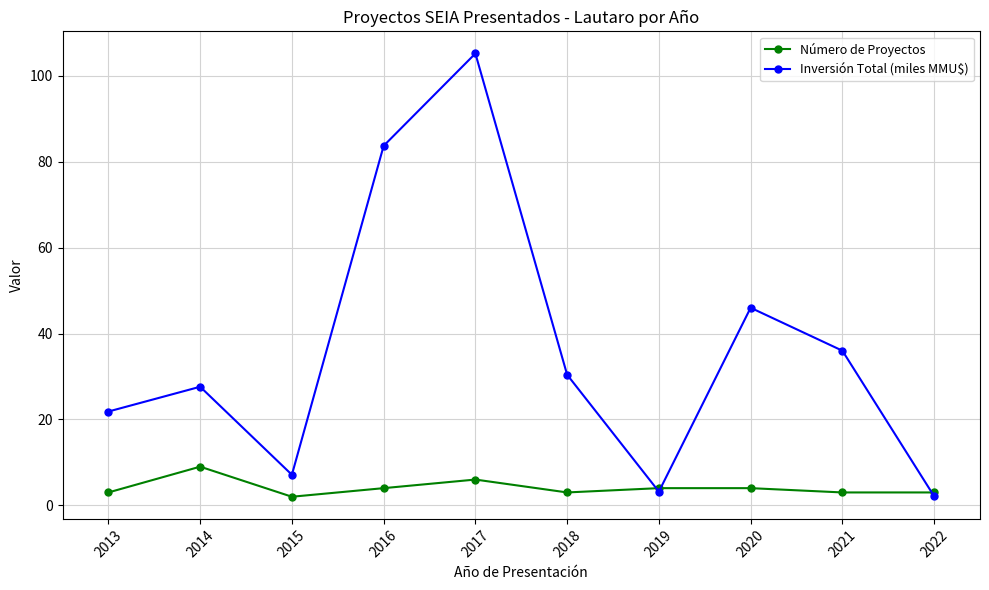

Between 2015 and 2021, which series saw the biggest shift?

Inversión Total (miles MMU$)